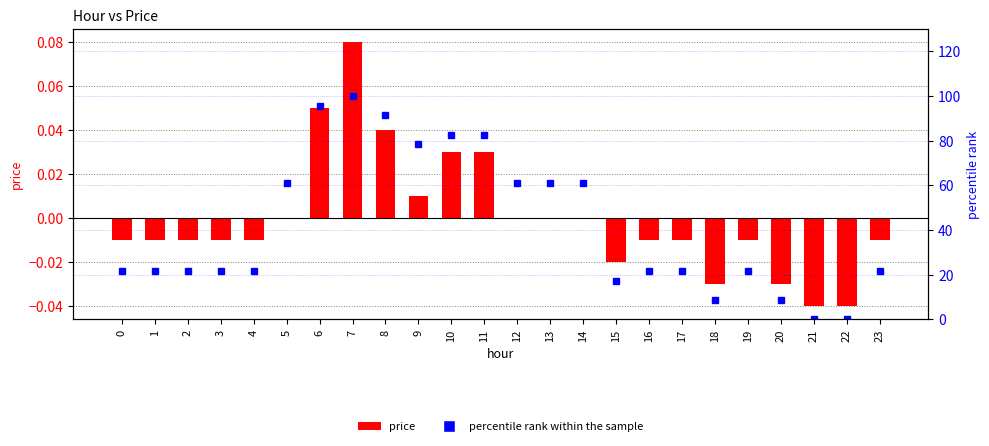

Which series changed the most between 14 and 21?

percentile rank within the sample